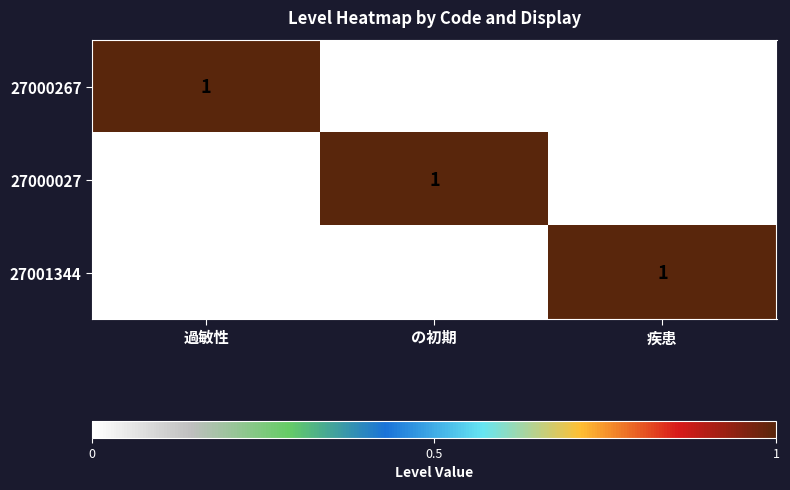

Is it true that 27001344 equals 0 at の初期?

True